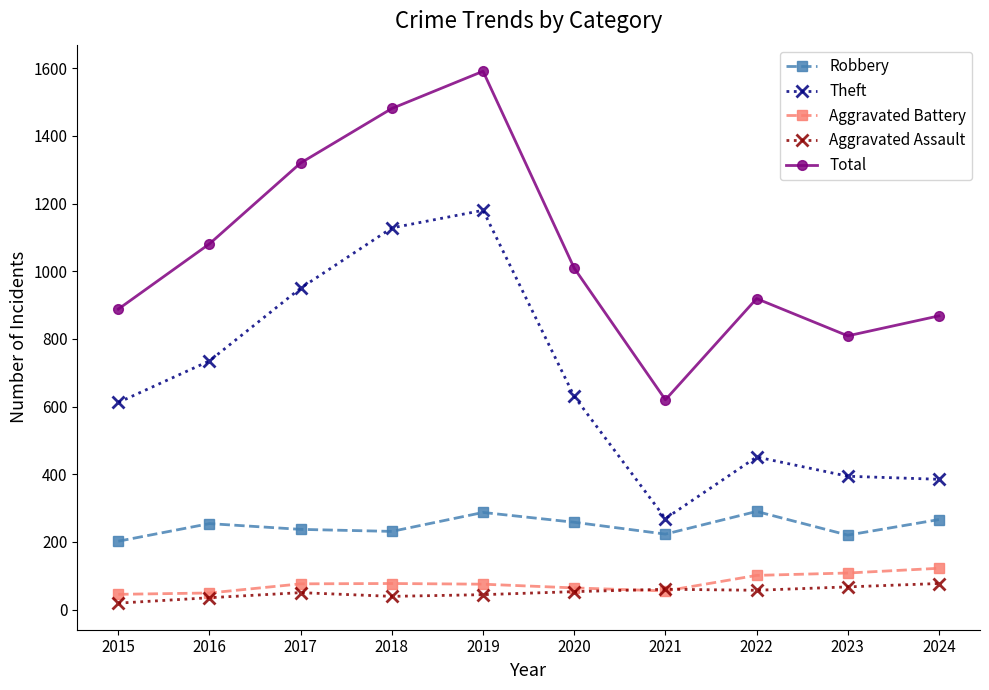

How many data points does each series have?

10